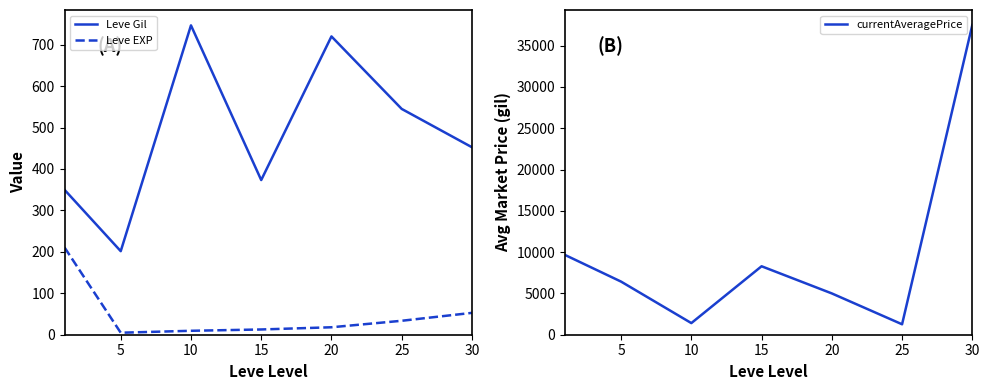

True or false: Leve Gil has a value of 1253.2 at 10.

False